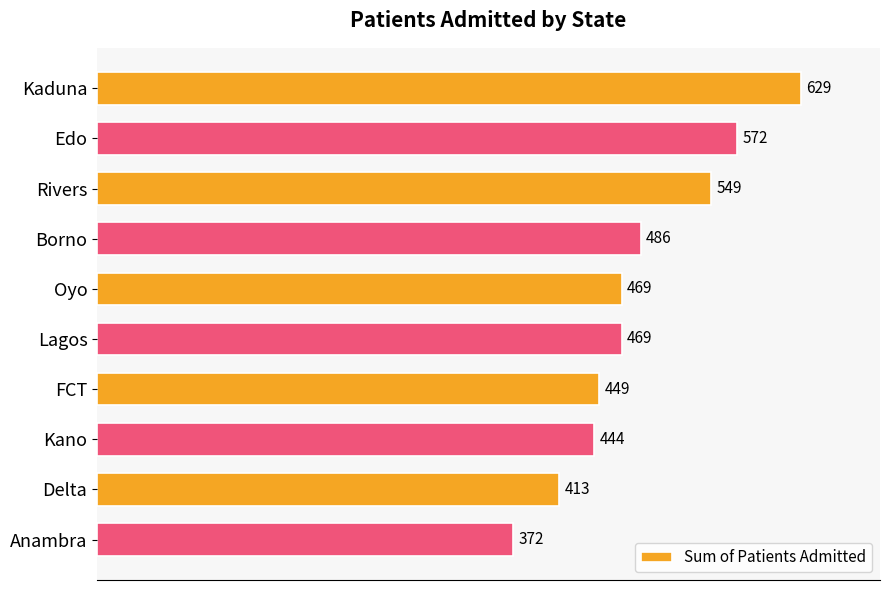

Does the chart contain stacked bars?

No